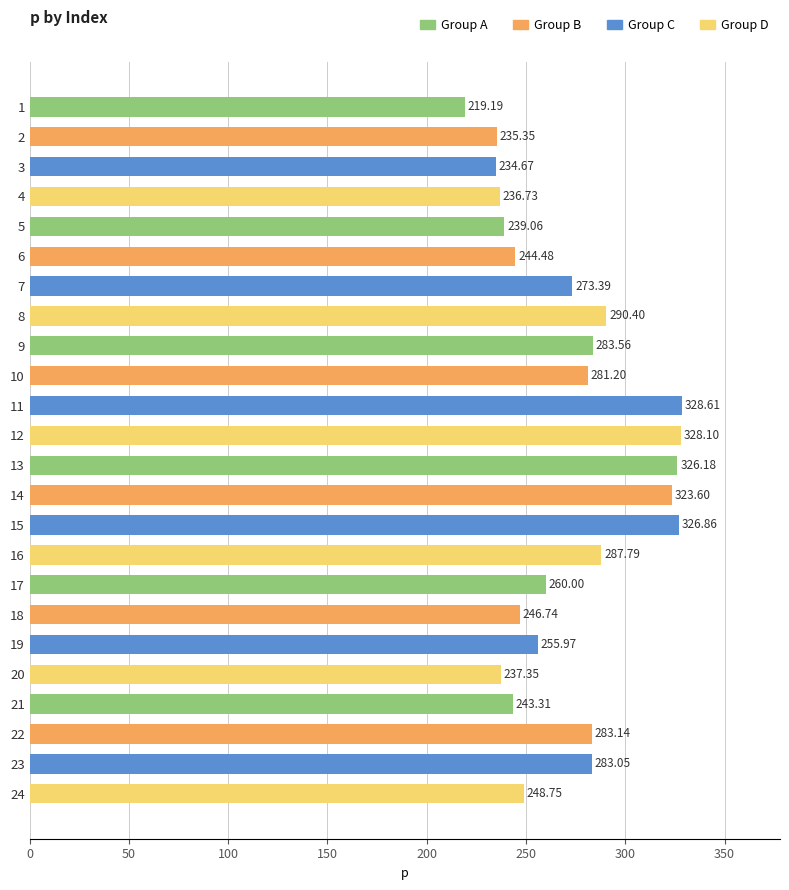

What is the average value?

271.6